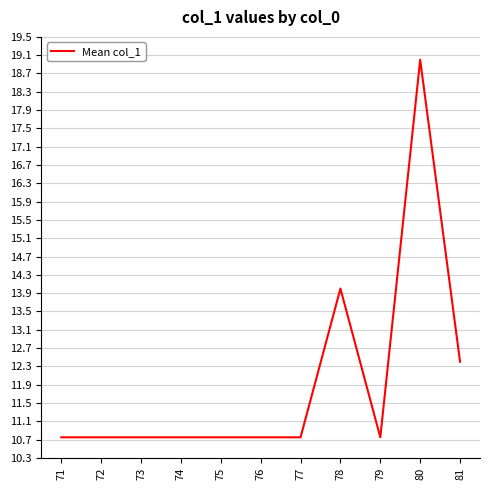

The value at 72 is 17.1. True or false?

False